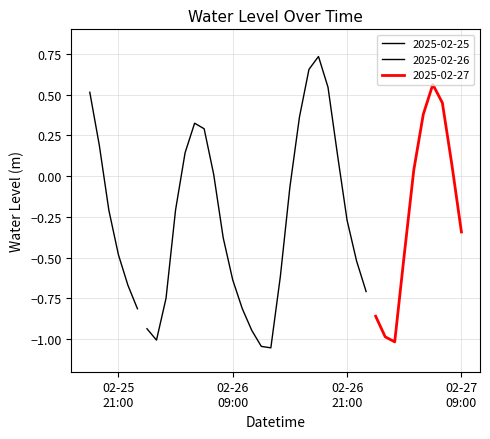

Is it true that the value at 2025-02-27 01:00:00 is -1.0?

True